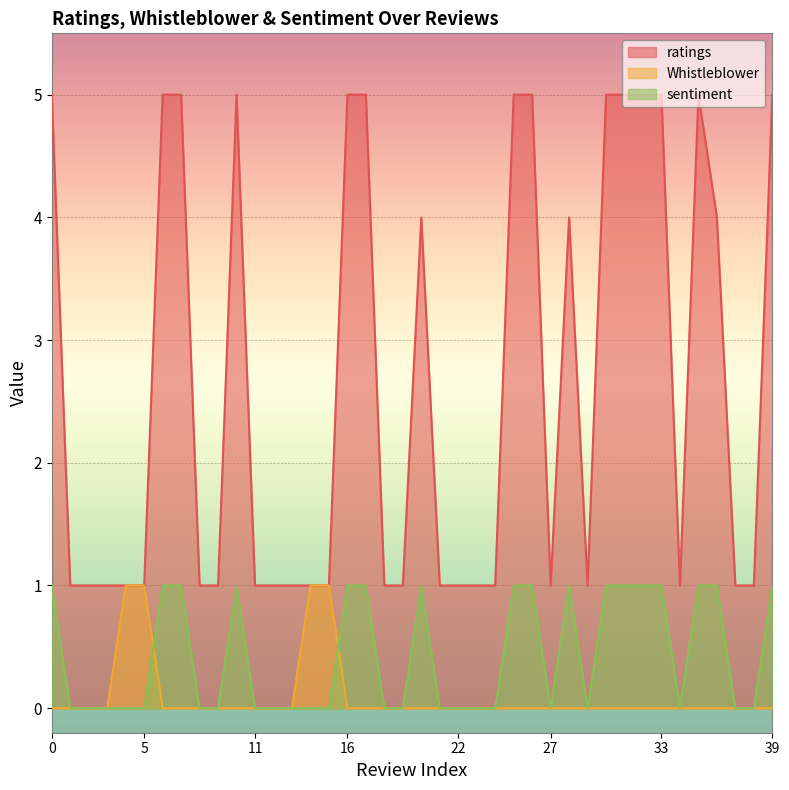

What is the difference between the maximum and minimum values in the ratings series?

4